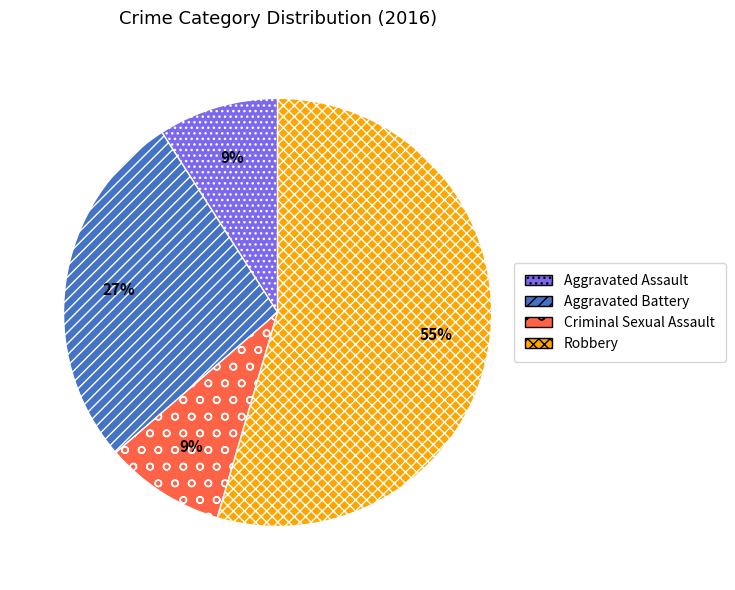

Is there any slice that represents more than half of the pie?

Yes